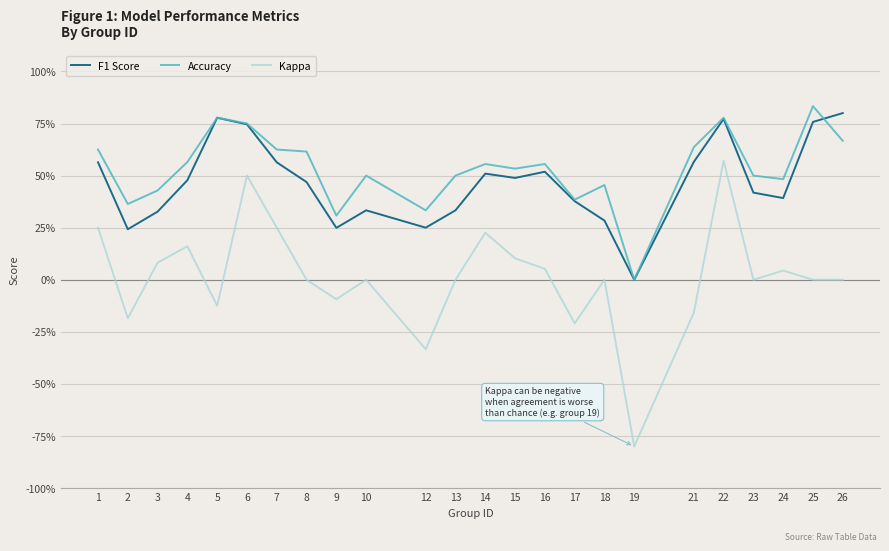

At how many categories does at least one series exceed 0?

23